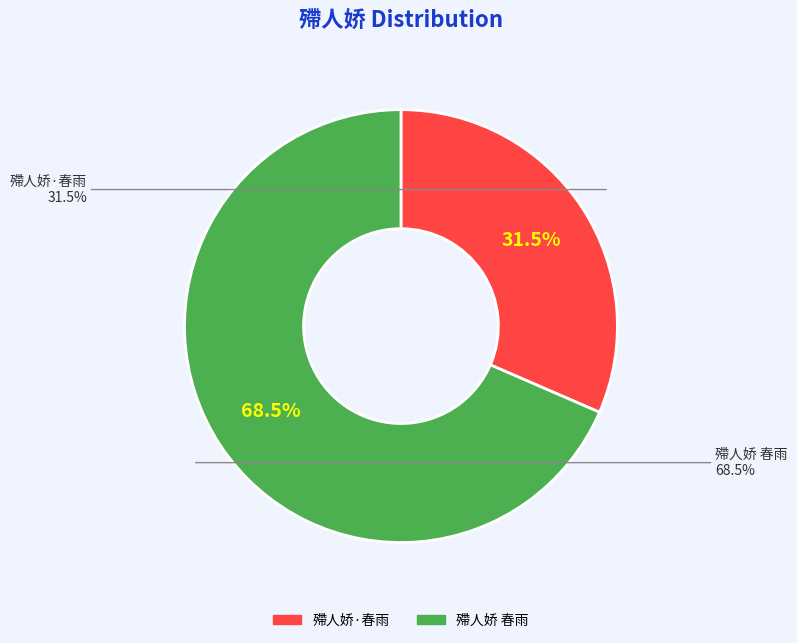

Which slice is the largest?

殢人娇 春雨